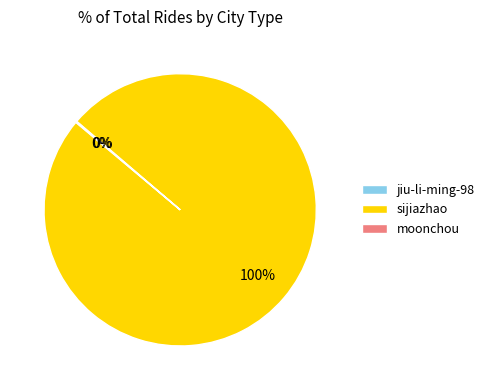

True or false: sijiazhao accounts for 100% of the total.

True